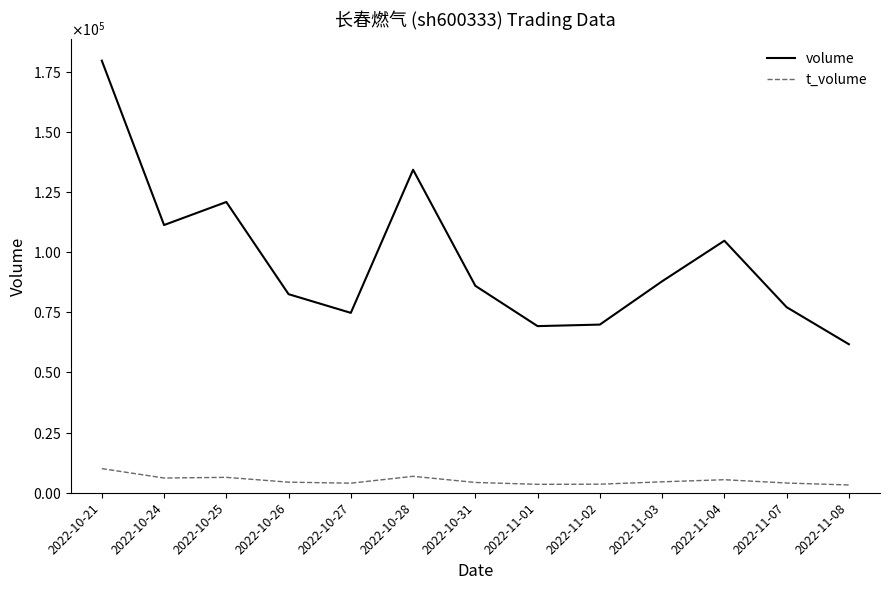

Which series has the widest spread of values?

volume